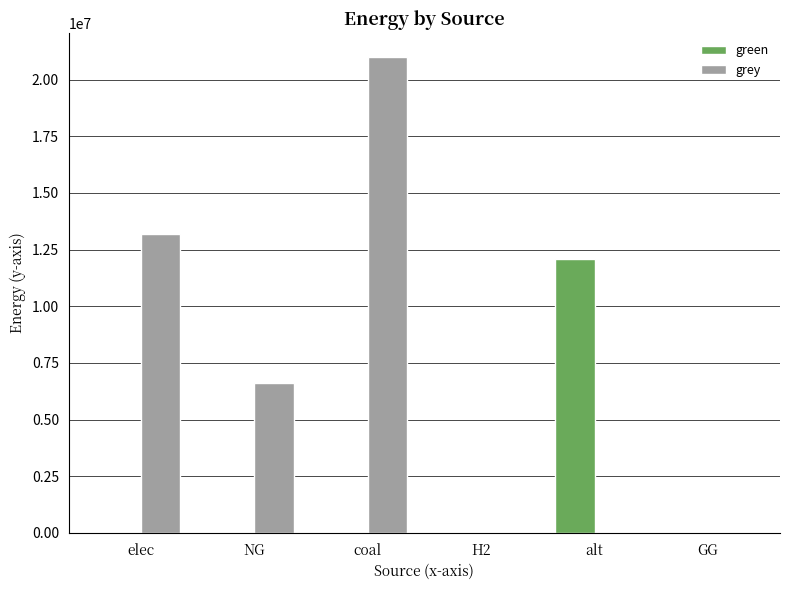

Reading left to right, transcribe all the data shown in this chart.

green: 0.0	0.0	0.0	0.0	12083802.7	0.0
grey: 13195178.6	6615330.4	21000052.8	0.0	0.0	0.0